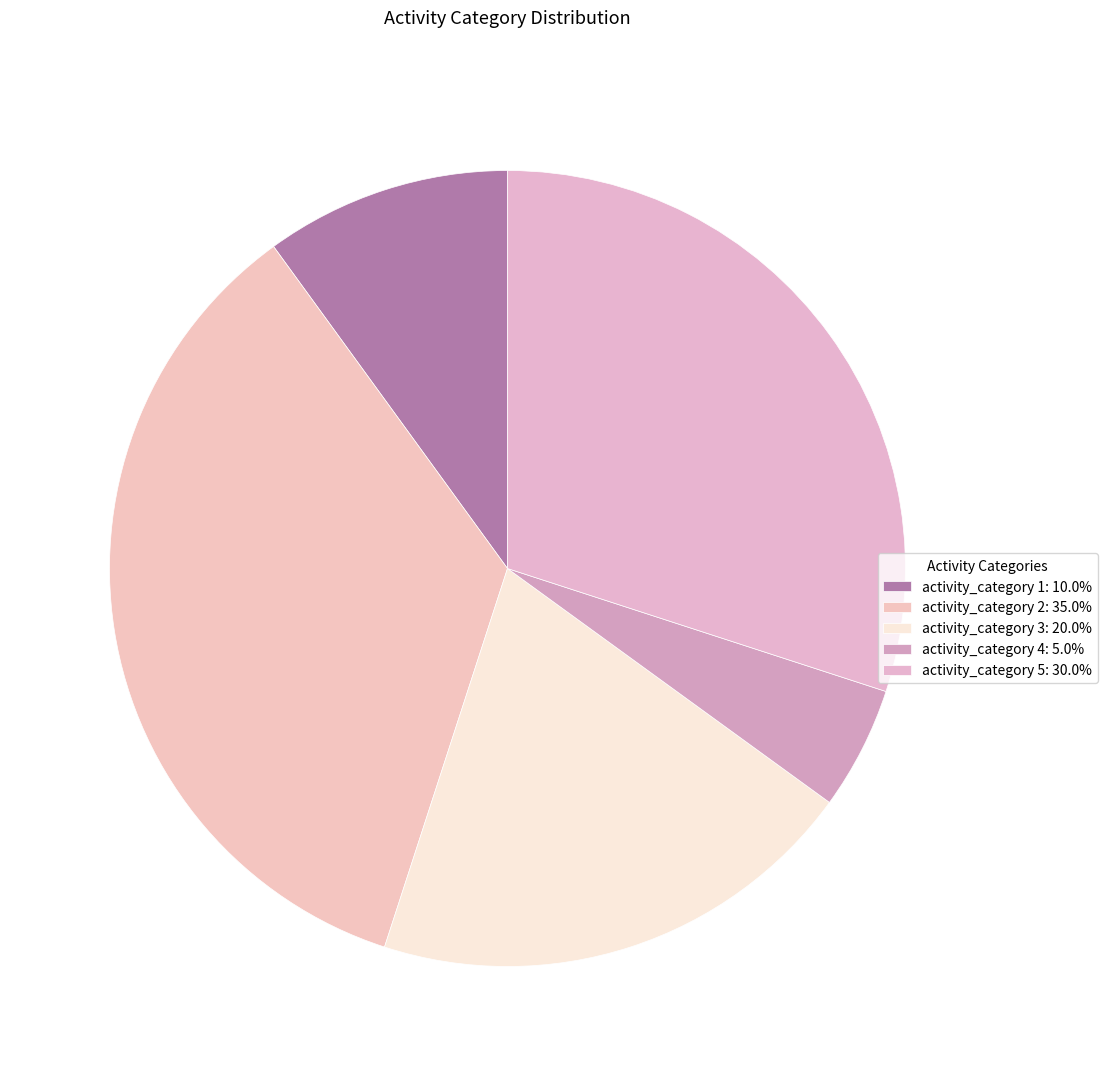

How many segments does this pie chart have?

5